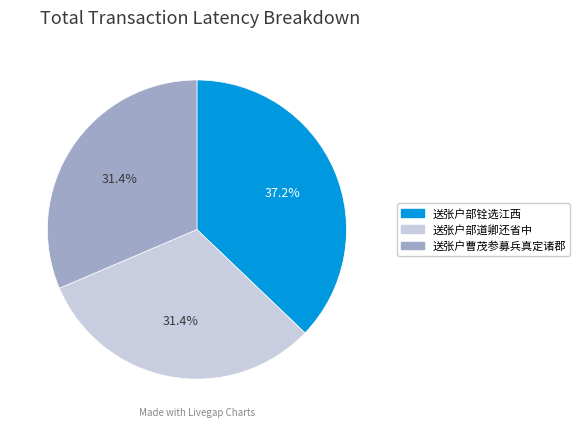

What percentage is the 送张户部铨选江西 slice, to the nearest percent?

37%